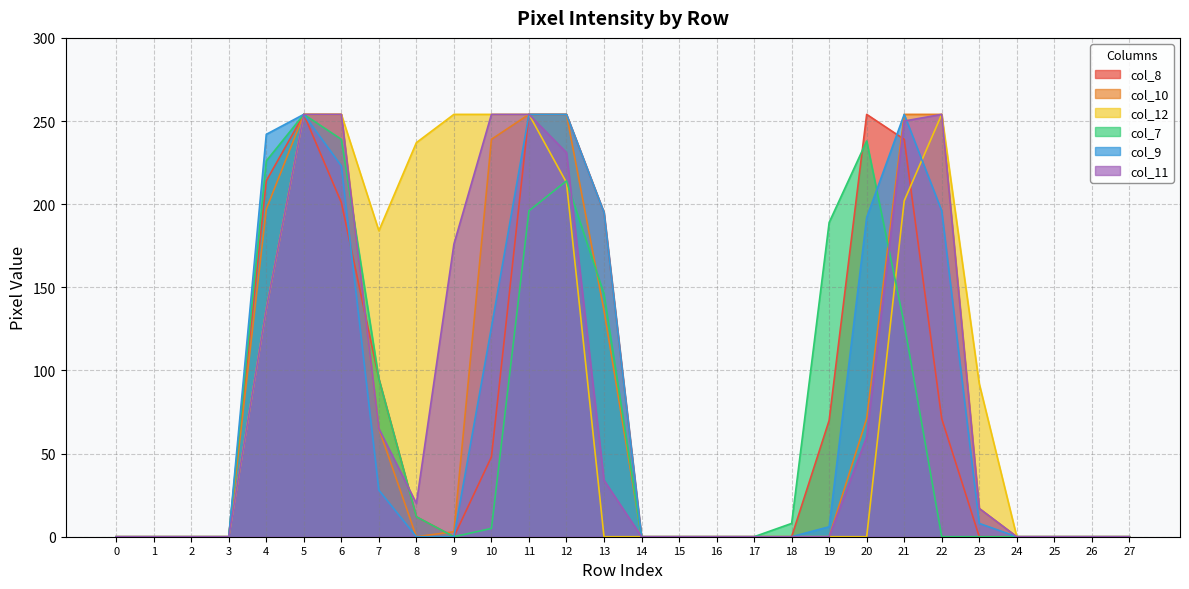

What is the difference between the second highest and minimum values in the col_7 series?

239